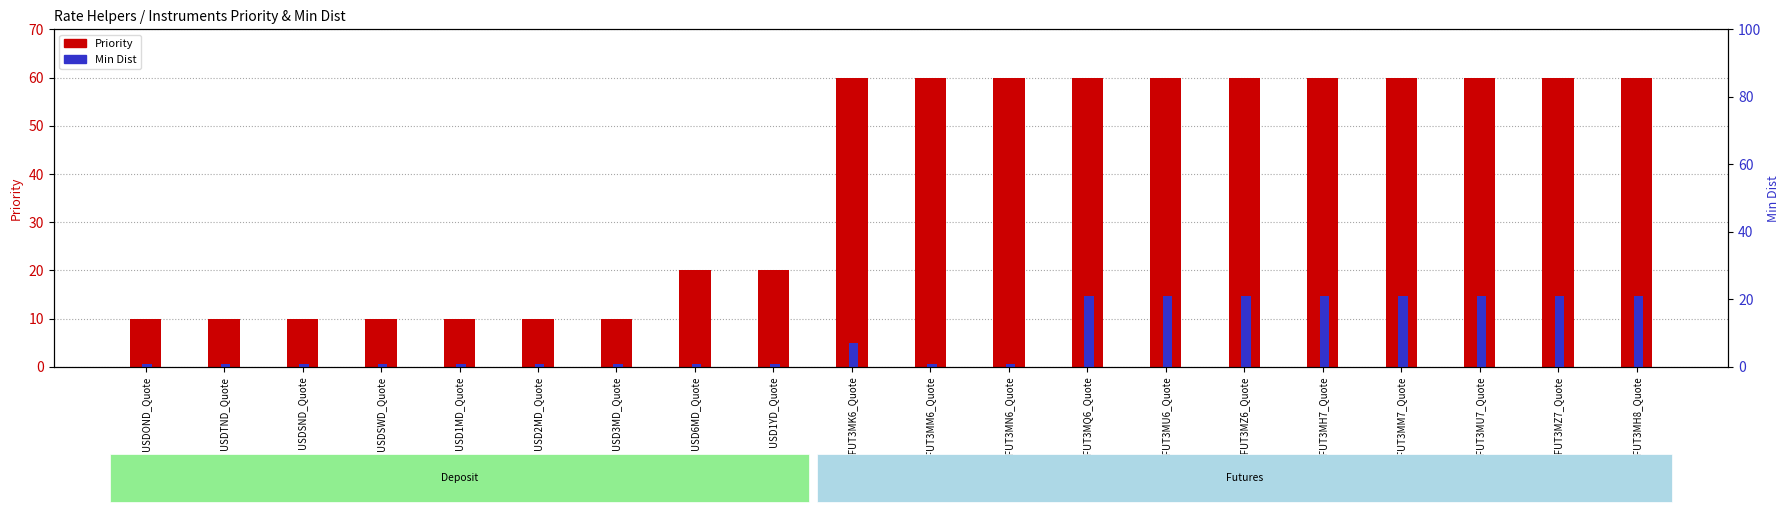

Which series has the widest spread of values?

Priority